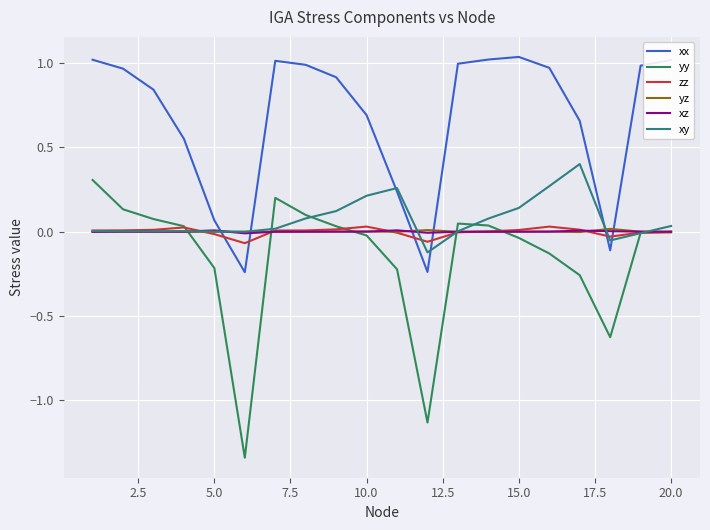

What is the maximum value for xy?

0.4